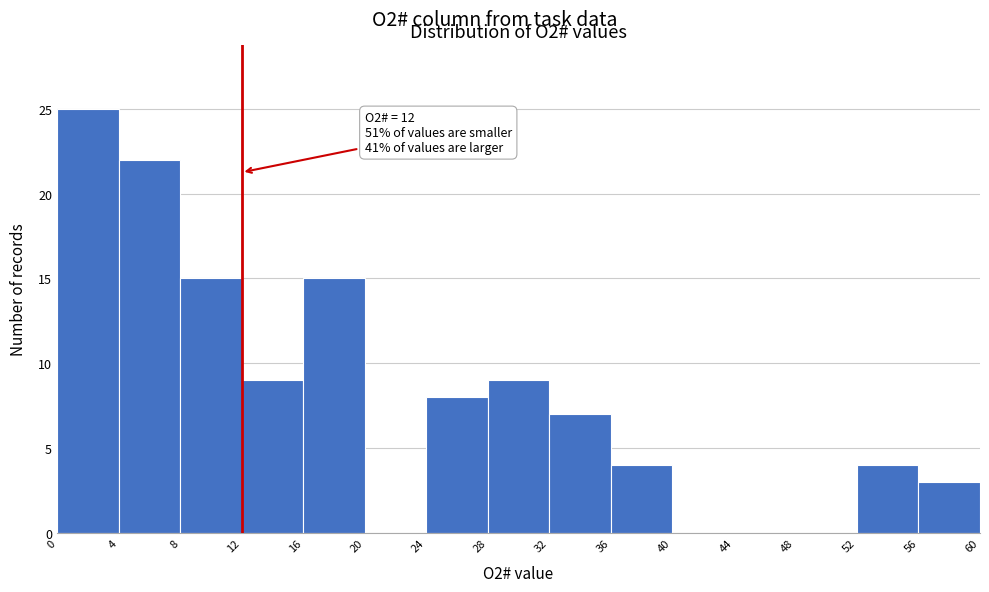

Which range on the x-axis has the tallest bar?

0 to 4